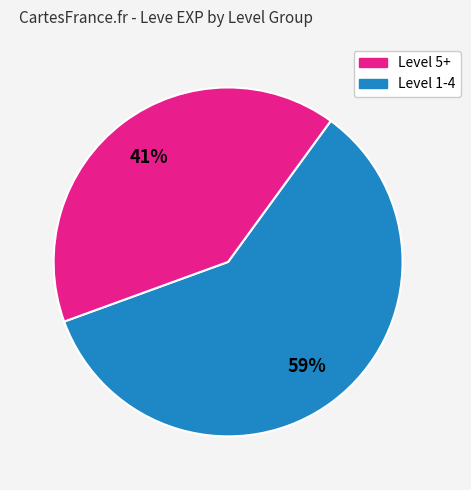

To the nearest percent, what is the average slice percentage?

50%